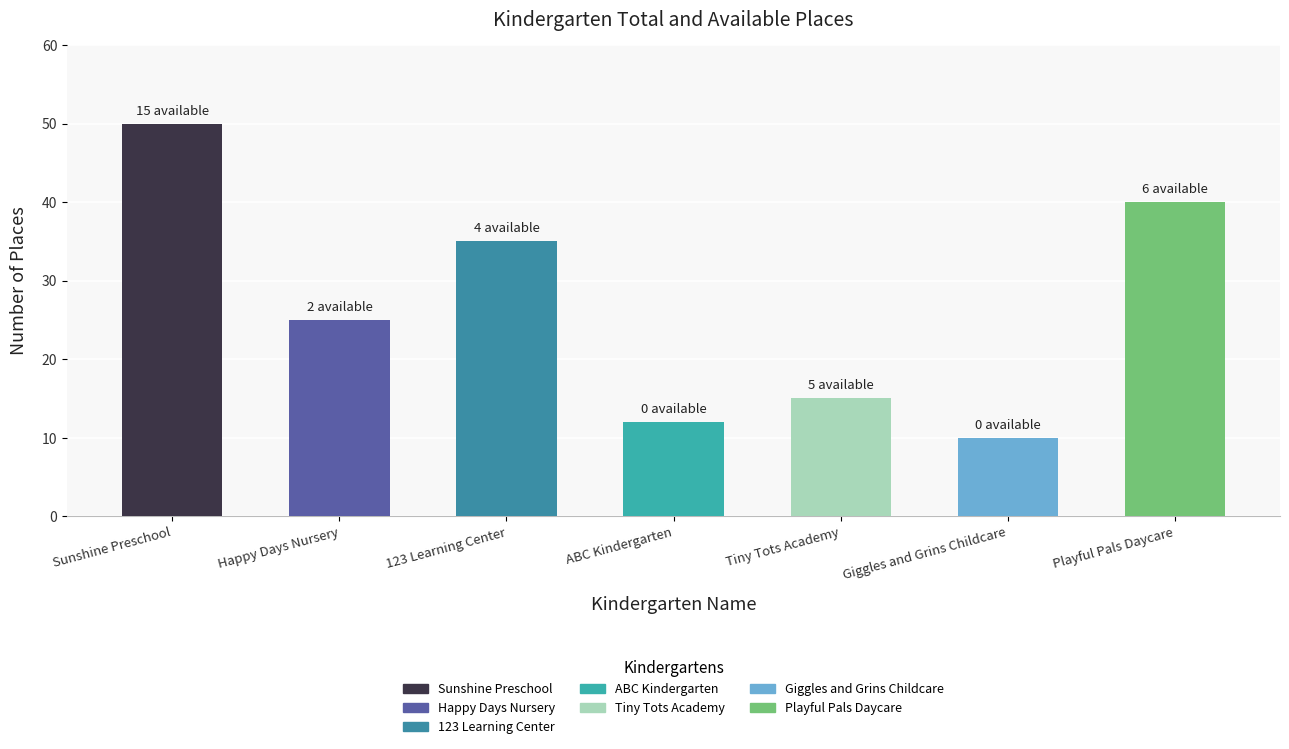

What is the sum of the values at Sunshine Preschool and Tiny Tots Academy?

65